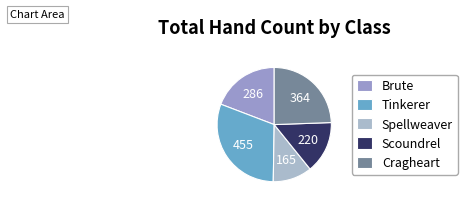

How many segments does this pie chart have?

5